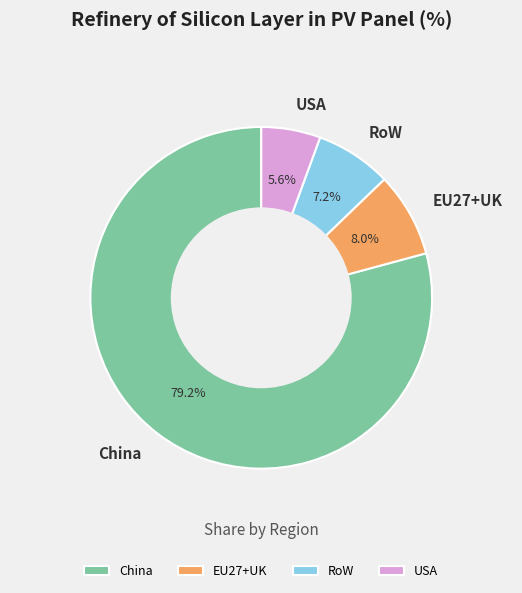

What portion of the pie excludes RoW?

92.8%